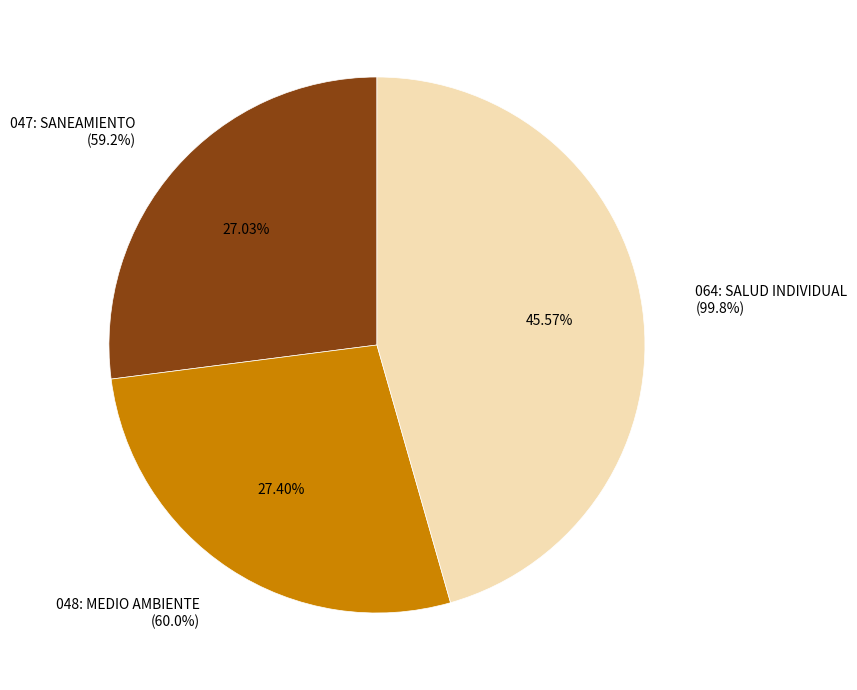

Which slice is the smallest?

047: SANEAMIENTO